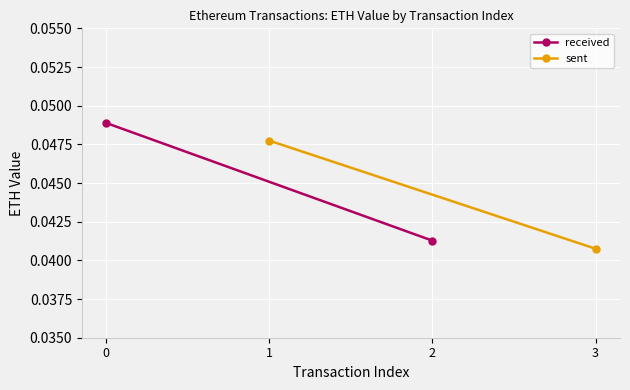

What is the sum of the sent values at 3 and 1?

0.1